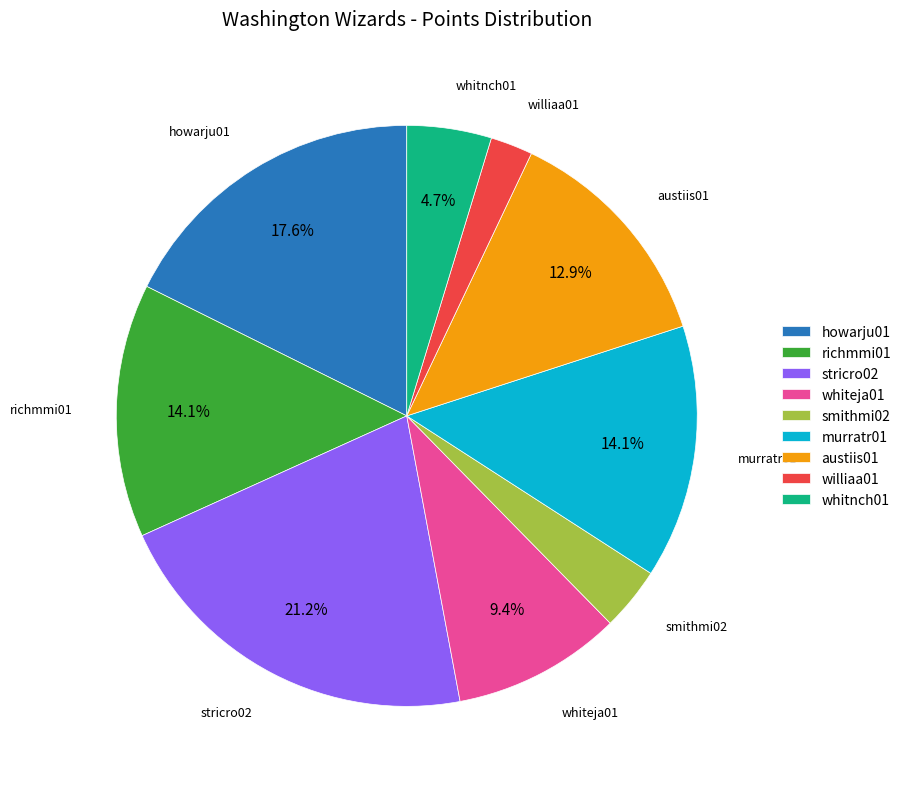

How much of the chart is everything except richmmi01?

85.9%